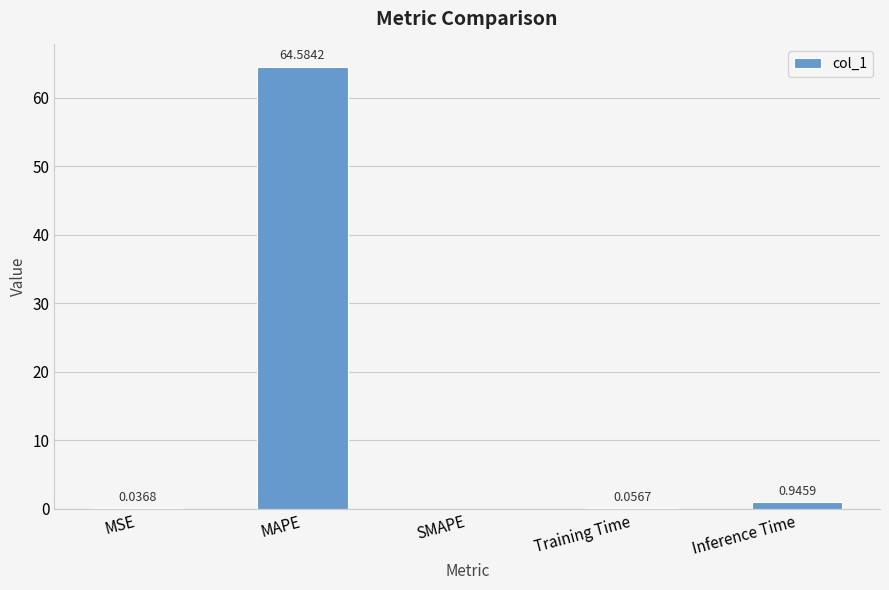

Which label corresponds to the largest value in the chart?

MAPE